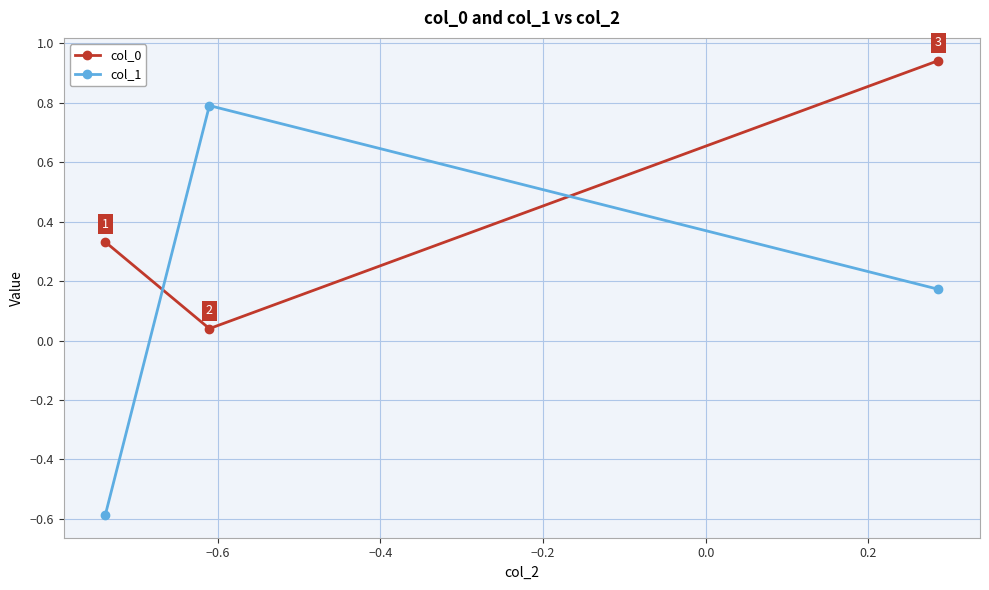

Which series has the widest spread of values?

col_1